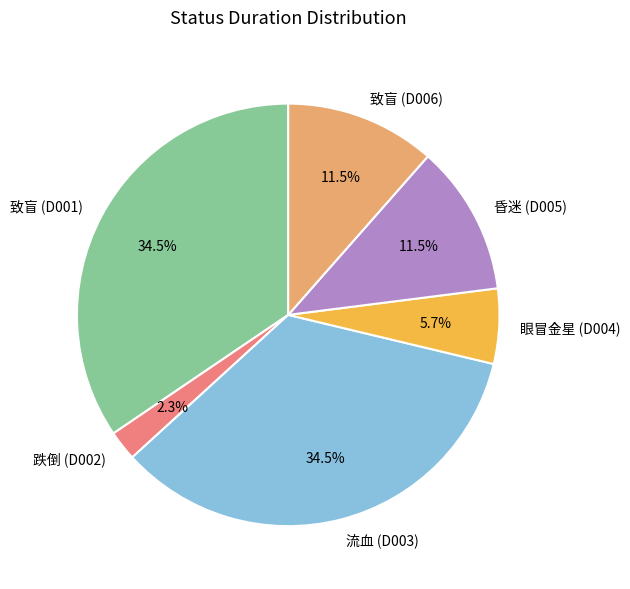

Which slice is the smallest?

跌倒 (D002)